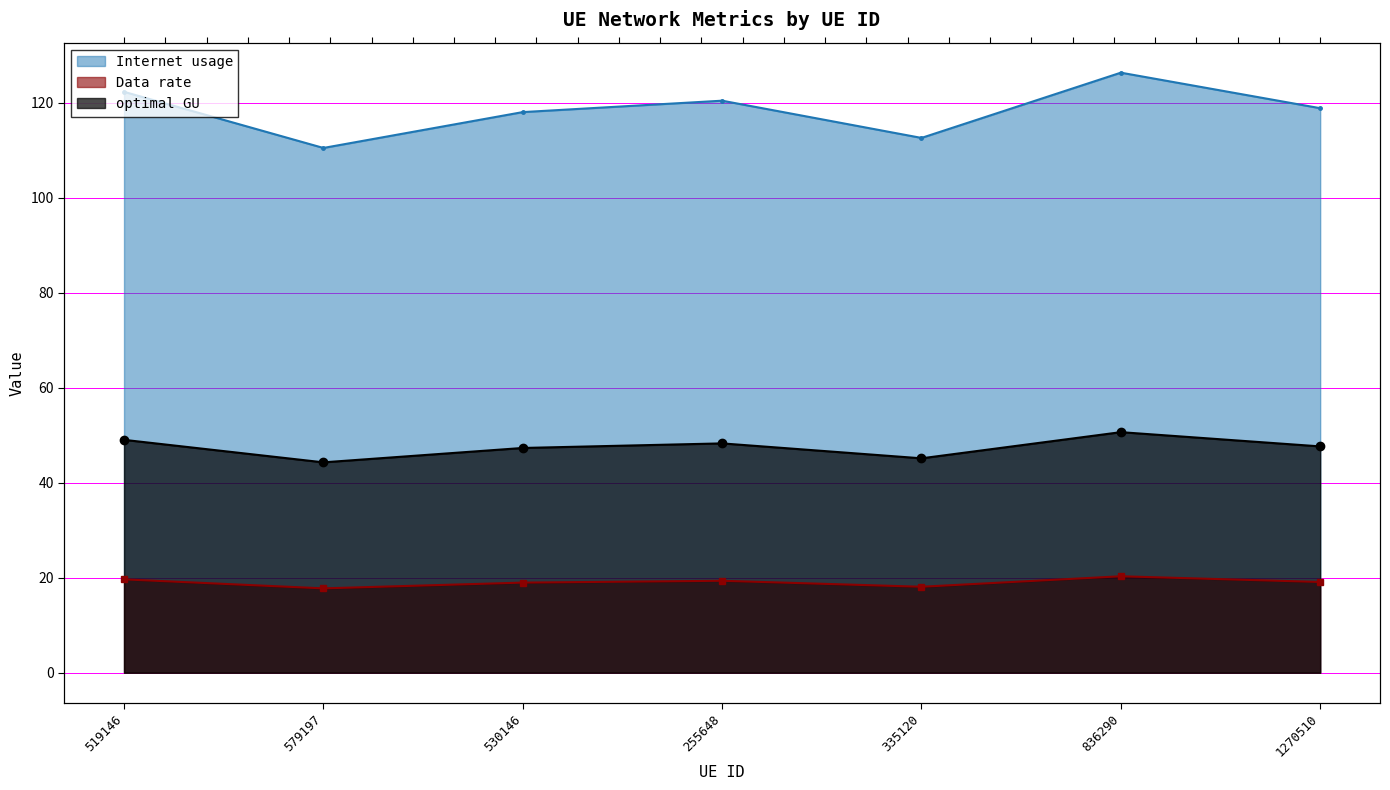

What is the lowest value of the Internet usage series?

110.4